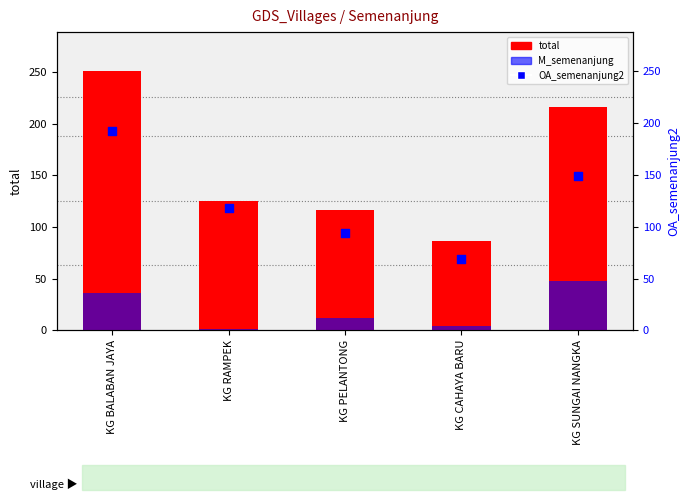

At which category is the sum across all series the highest?

KG BALABAN JAYA